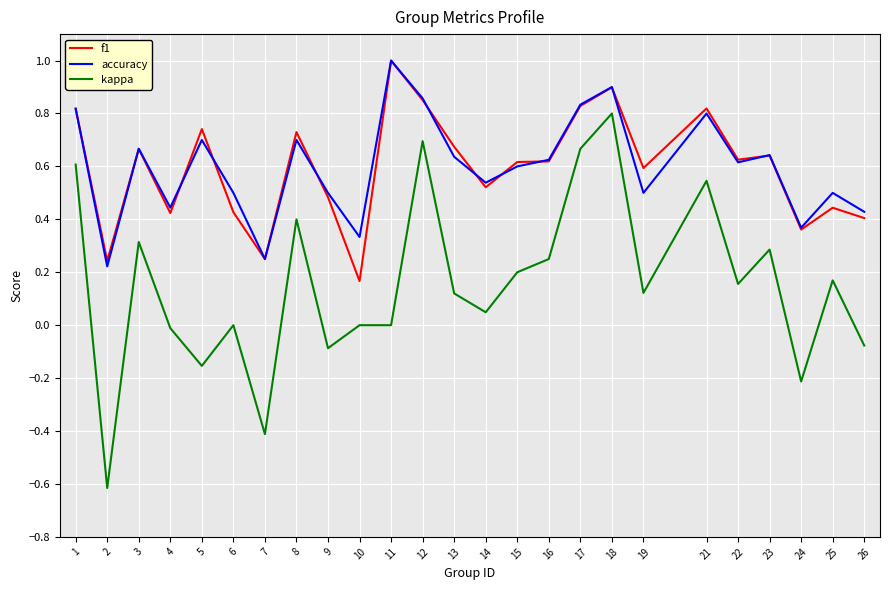

At which label is accuracy closest to 0?

2